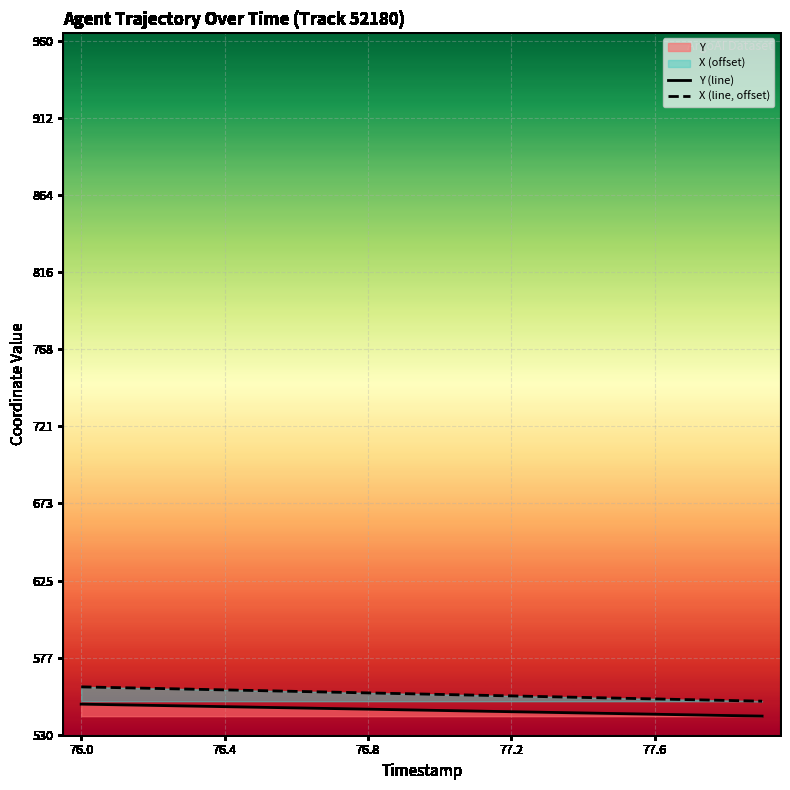

Rank the series by their average value, from highest to lowest.

X (line, offset), Y (line)